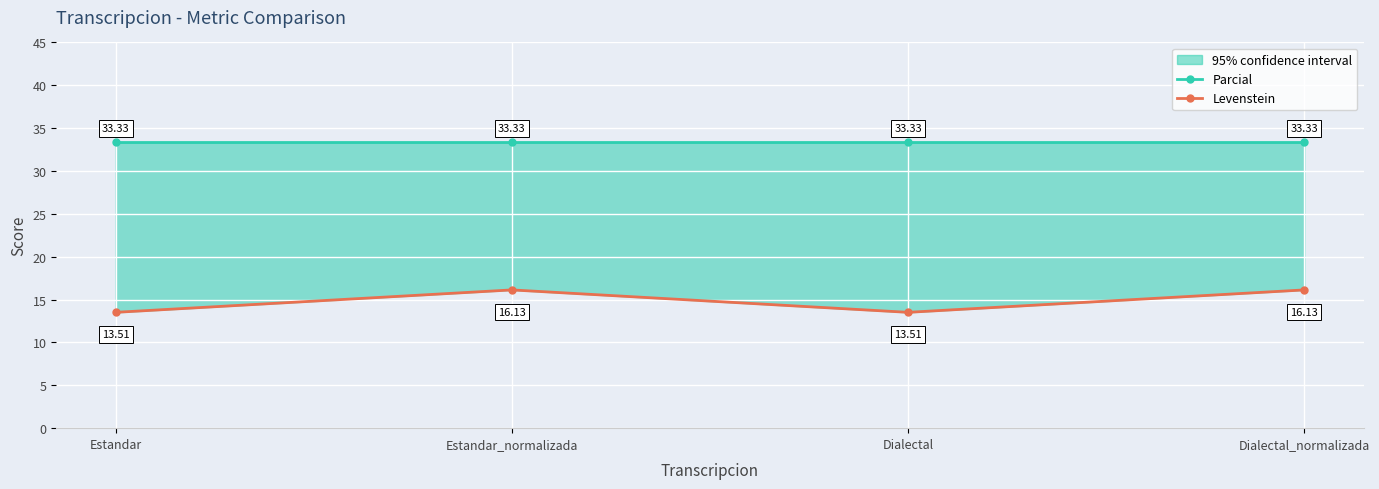

Is it true that Levenstein equals 8.0 at Estandar_normalizada?

False